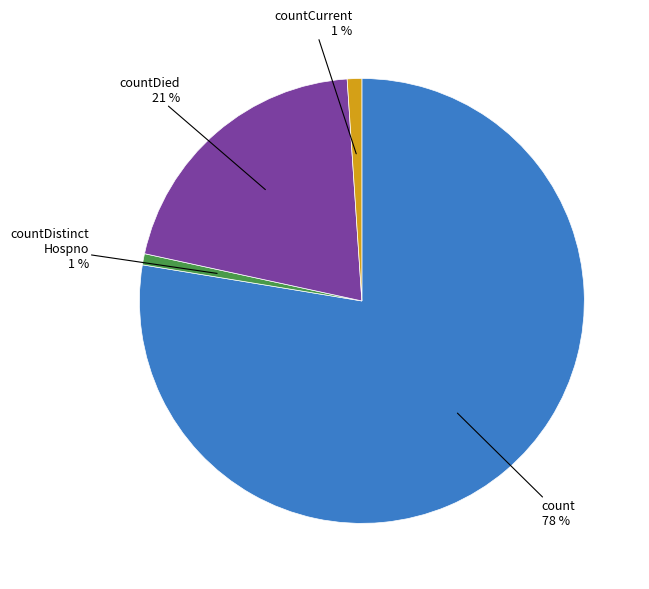

To the nearest percent, what is the average slice percentage?

25%